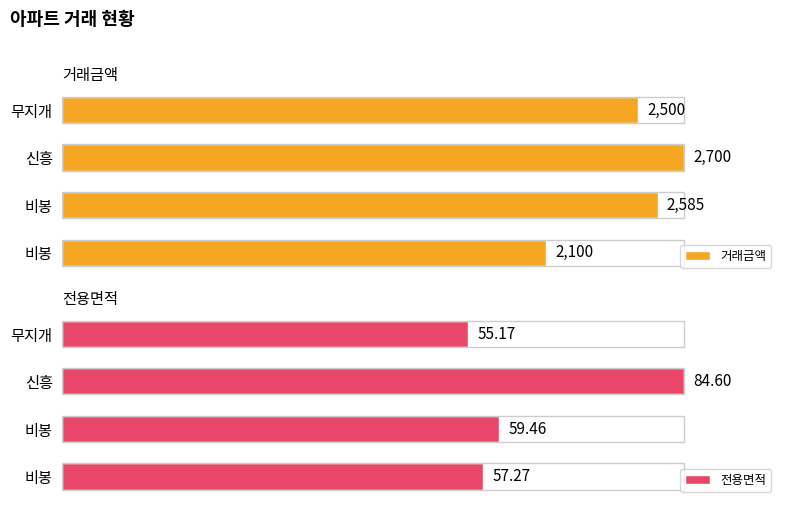

Which category has the highest value across all series?

신흥